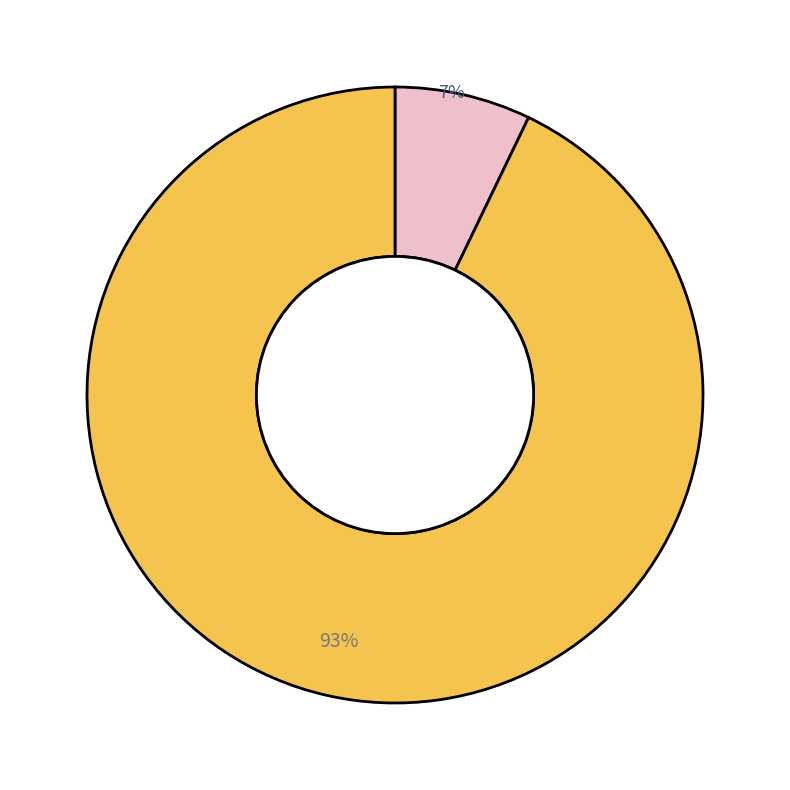

To the nearest percent, what is the difference between the largest and smallest slice percentages?

86%